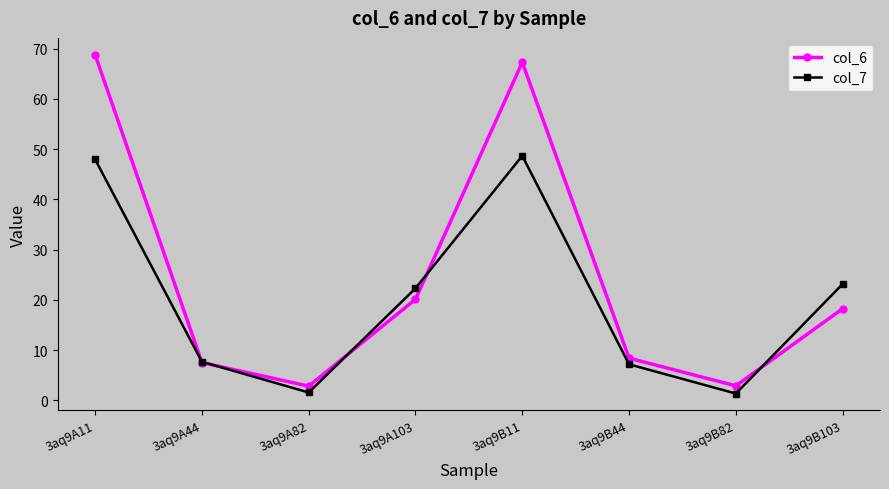

Does the chart display data point markers on the line(s)?

Yes